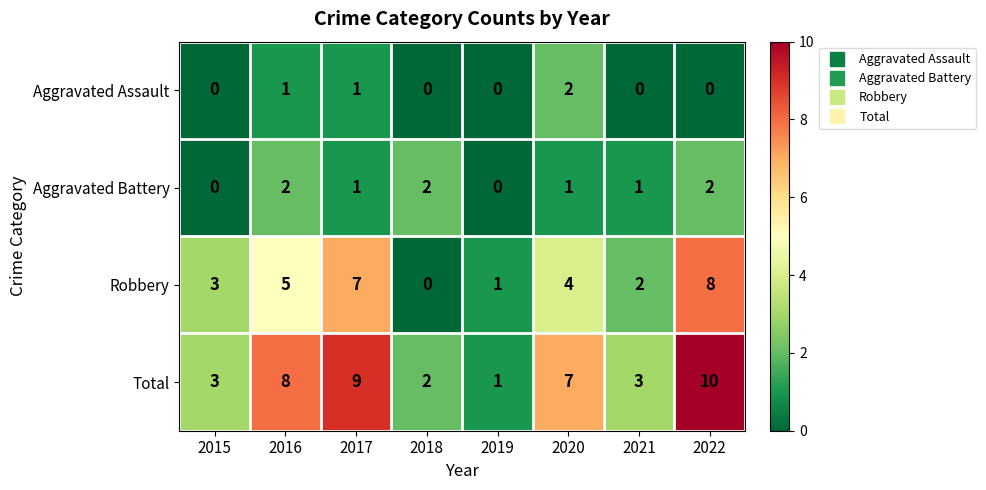

Is it true that Aggravated Assault equals -1 at 2019?

False